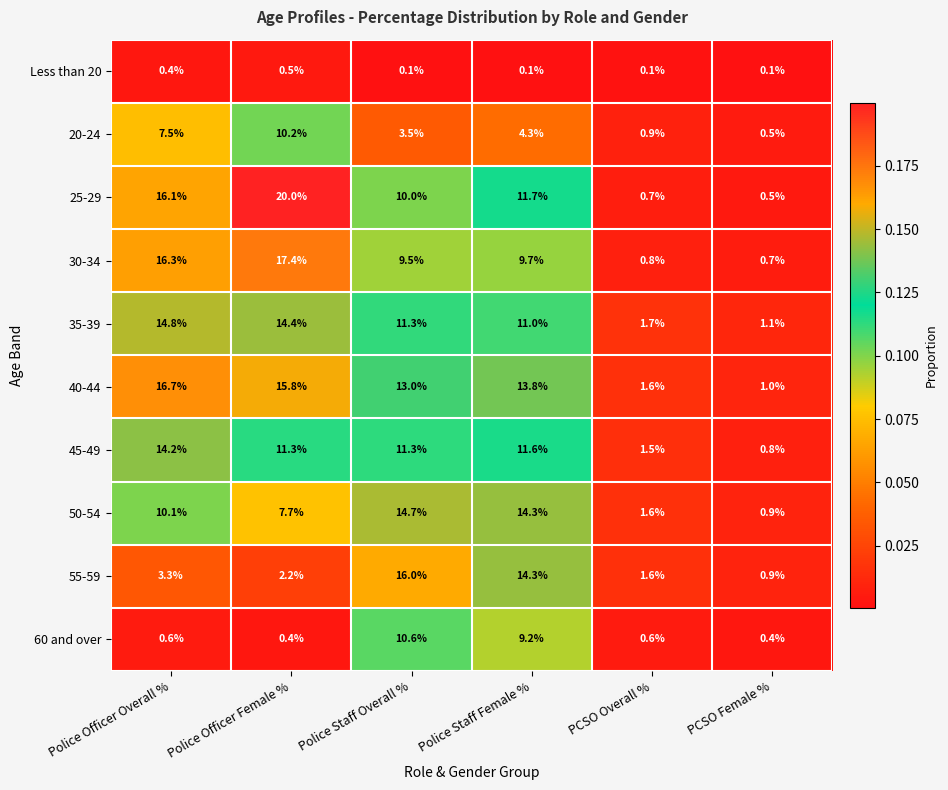

What is the average value of the 40-44 series?

10.3